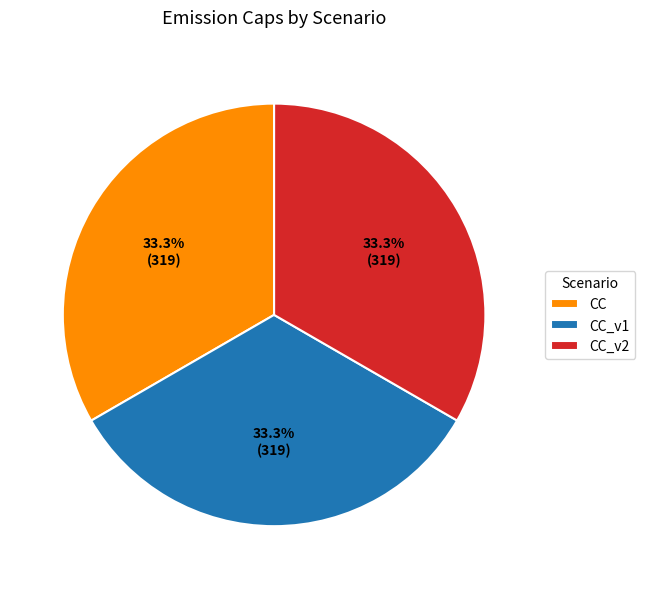

What portion of the pie excludes CC_v2?

66.7%